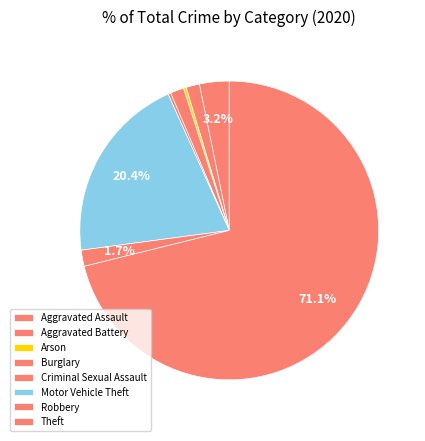

Which slice is the largest?

Theft